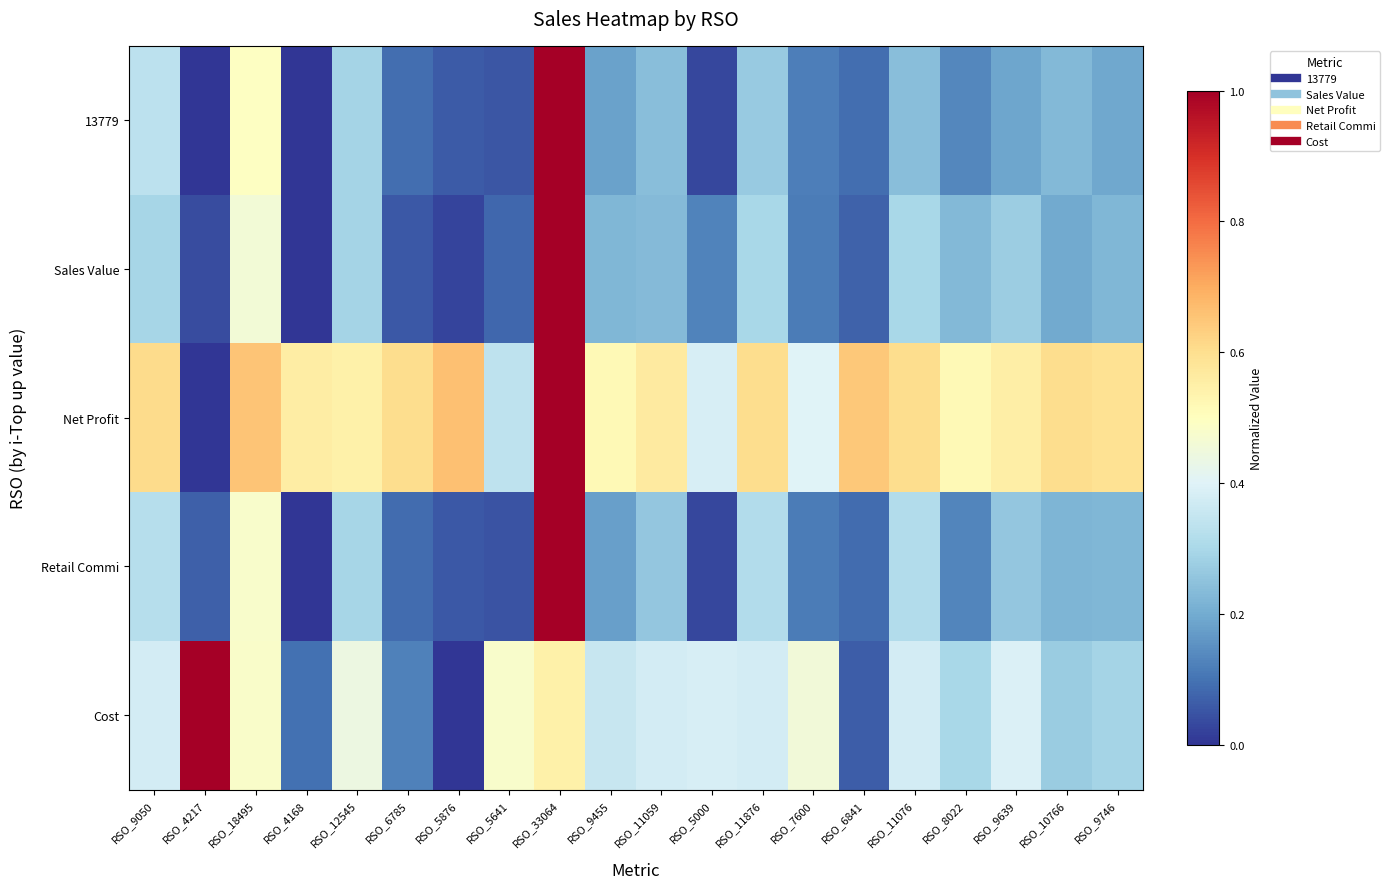

What is the greatest value displayed?

1.0